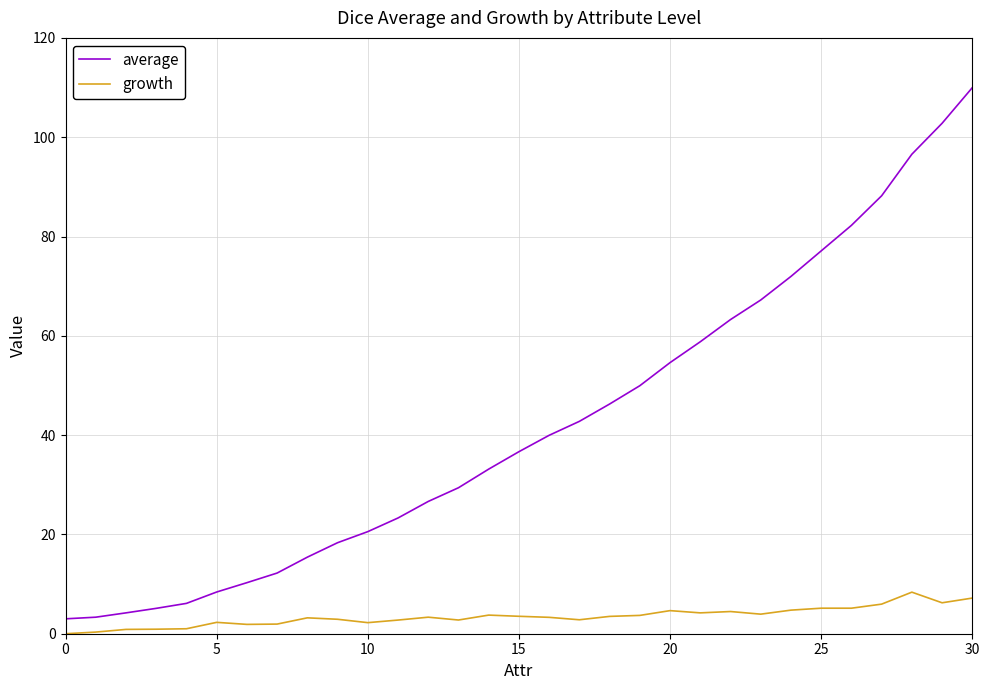

What is the highest value of the average series?

110.0